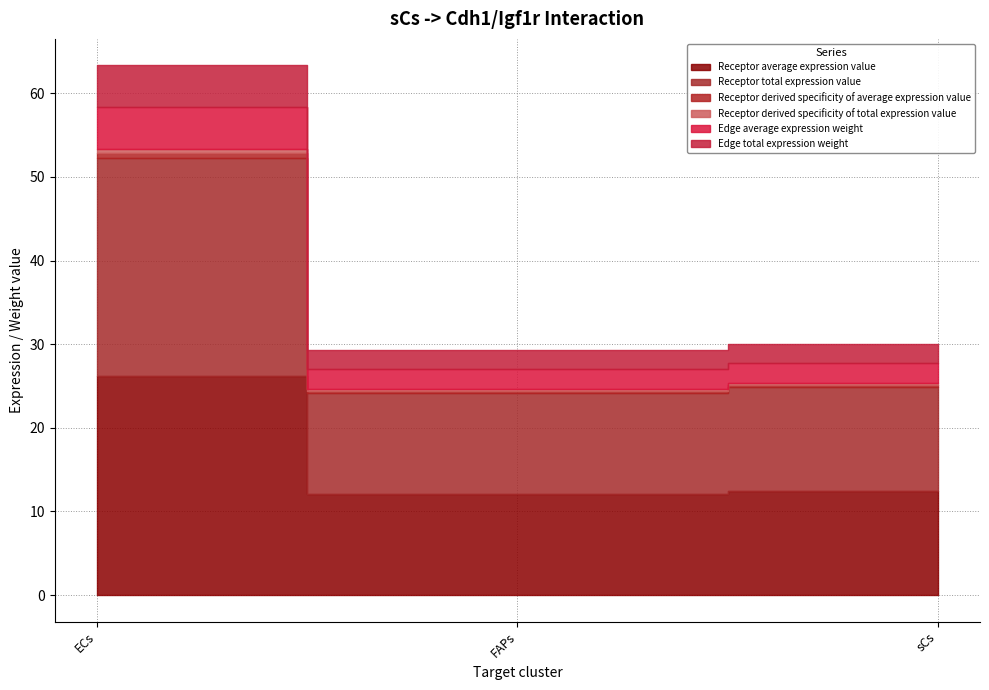

Reading right to left, extract all data points from this chart.

Receptor average expression value: 12.4	12.1	26.1
Receptor total expression value: 12.4	12.1	26.1
Receptor derived specificity of average expression value: 0.2	0.2	0.5
Receptor derived specificity of total expression value: 0.2	0.2	0.5
Edge average expression weight: 2.4	2.3	5.0
Edge total expression weight: 2.4	2.3	5.0